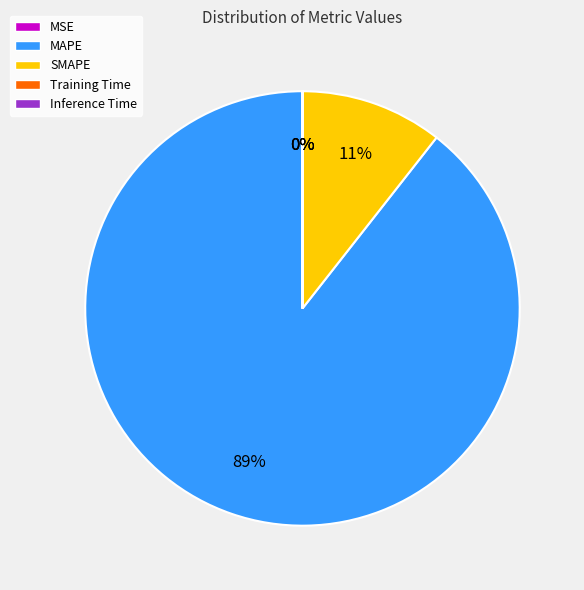

Is it true that SMAPE is 11% of the pie?

True